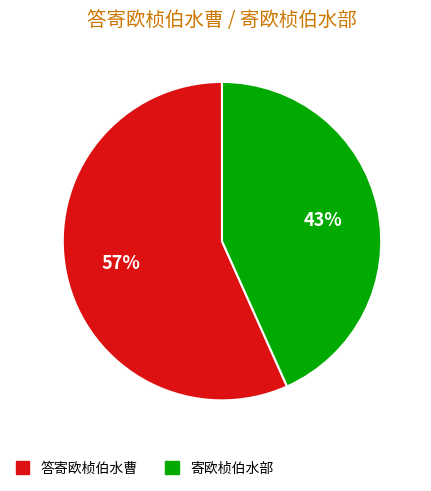

To the nearest percent, what is the average slice percentage?

50%